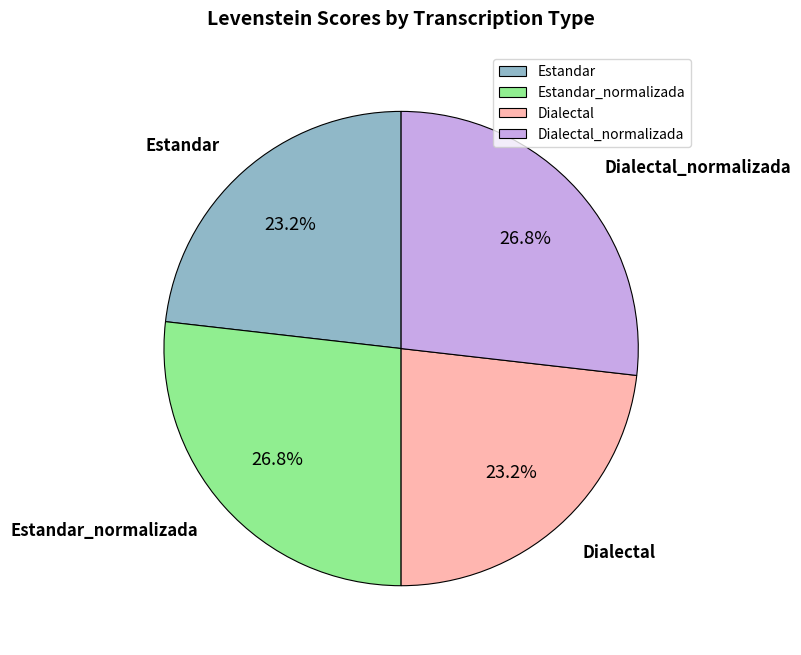

What is the ratio of the value at Estandar_normalizada to the value at Estandar?

1.2